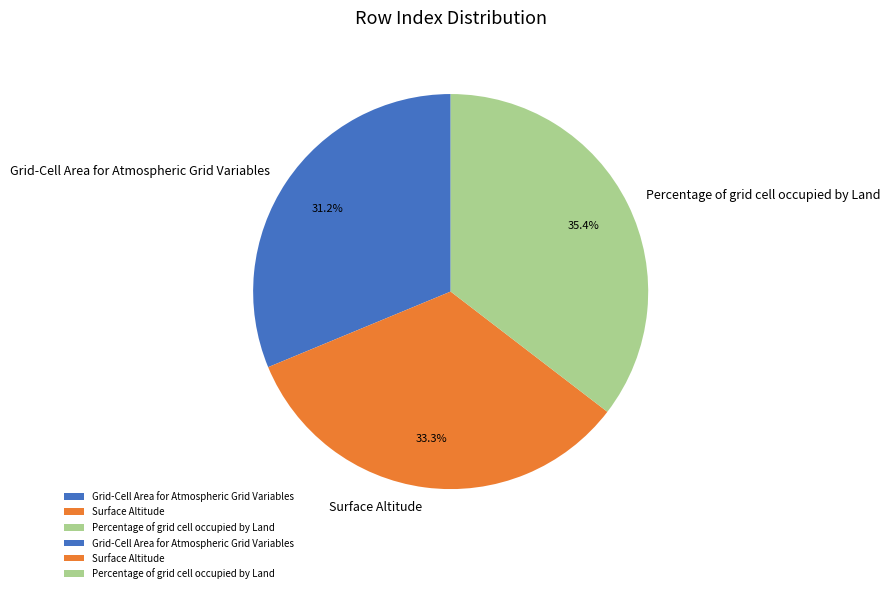

How many slices are in this pie chart?

3